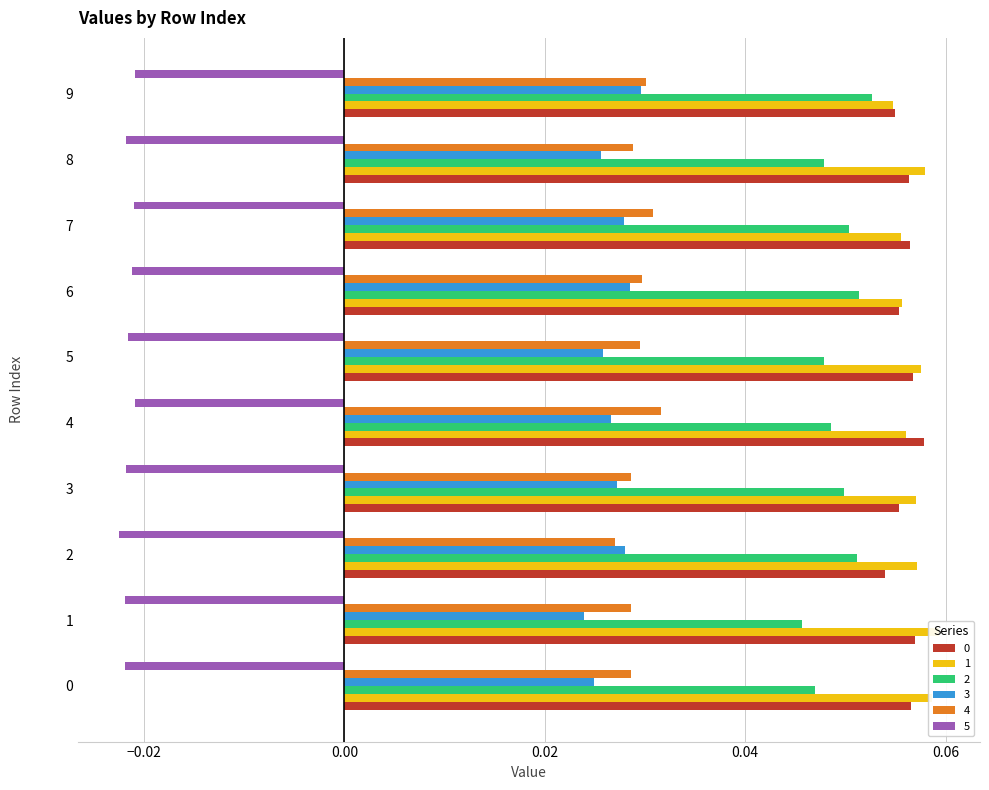

Reading right to left, list all the values displayed in this chart.

0: 9=0.1	8=0.1	7=0.1	6=0.1	5=0.1	4=0.1	3=0.1	2=0.1	1=0.1	0=0.1
1: 9=0.1	8=0.1	7=0.1	6=0.1	5=0.1	4=0.1	3=0.1	2=0.1	1=0.1	0=0.1
2: 9=0.1	8=0.0	7=0.1	6=0.1	5=0.0	4=0.0	3=0.0	2=0.1	1=0.0	0=0.0
3: 9=0.0	8=0.0	7=0.0	6=0.0	5=0.0	4=0.0	3=0.0	2=0.0	1=0.0	0=0.0
4: 9=0.0	8=0.0	7=0.0	6=0.0	5=0.0	4=0.0	3=0.0	2=0.0	1=0.0	0=0.0
5: 9=-0.0	8=-0.0	7=-0.0	6=-0.0	5=-0.0	4=-0.0	3=-0.0	2=-0.0	1=-0.0	0=-0.0